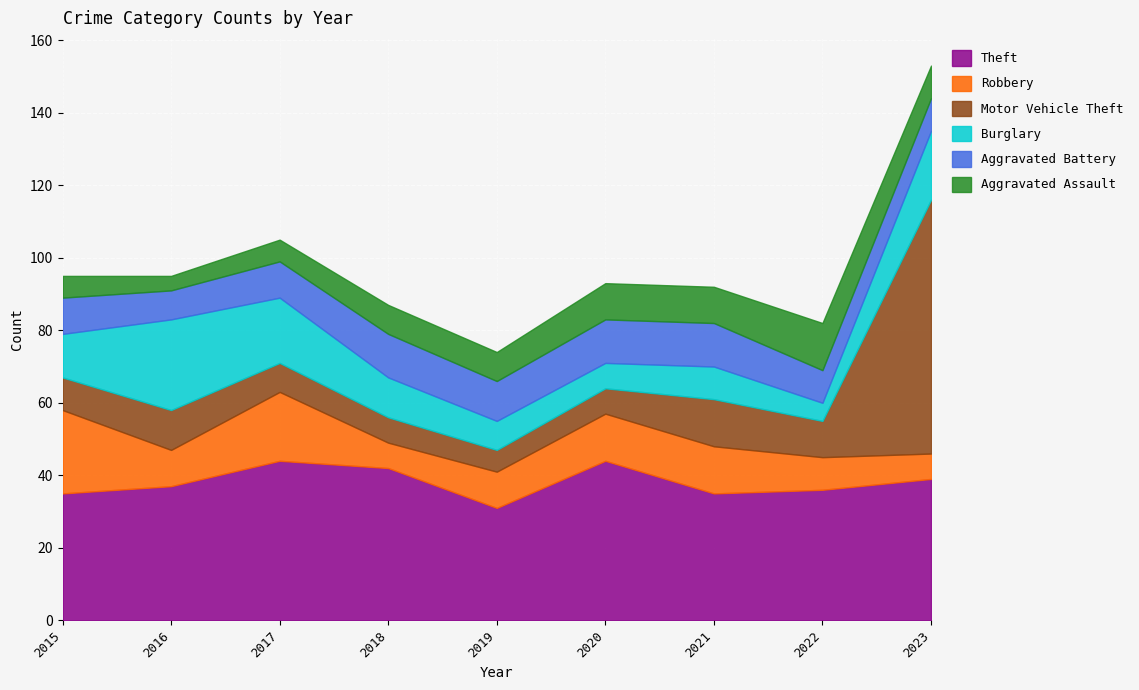

Where is Aggravated Assault nearest to the value 8?

2018